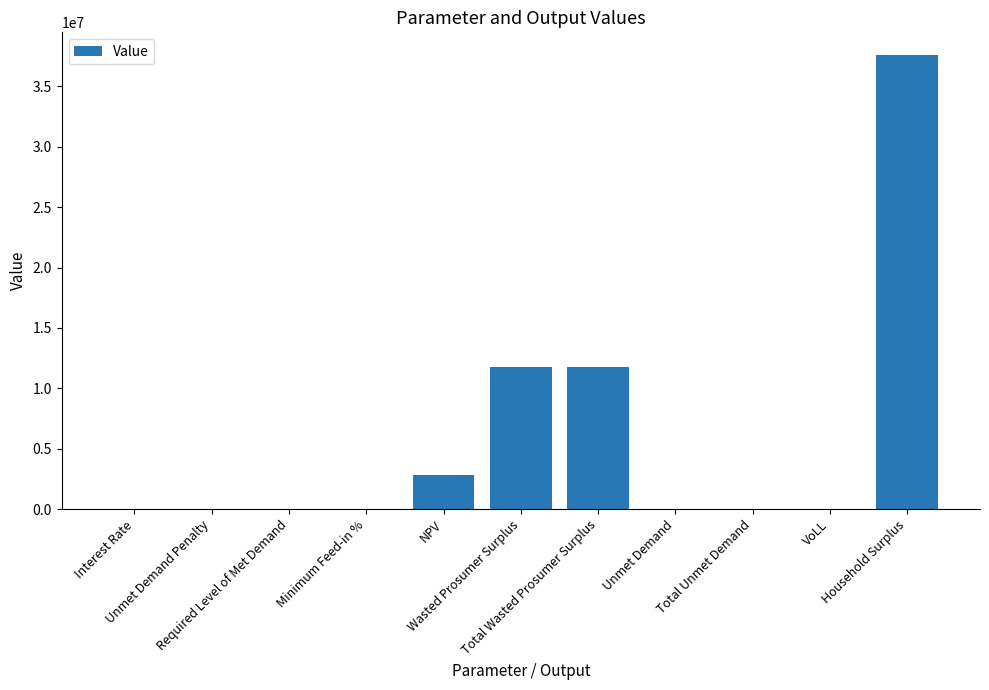

List the labels in order of value, largest first.

Household Surplus, Wasted Prosumer Surplus, Total Wasted Prosumer Surplus, NPV, Unmet Demand, Total Unmet Demand, VoLL, Minimum Feed-in %, Interest Rate, Unmet Demand Penalty, Required Level of Met Demand